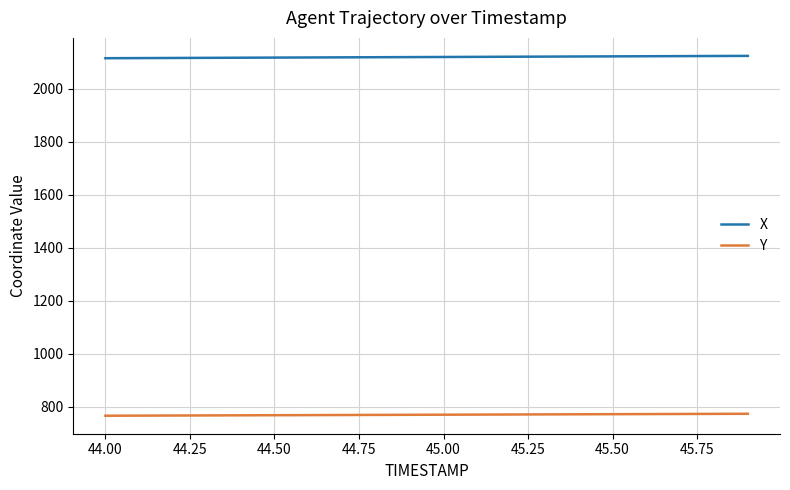

Rank the series by their average value, from highest to lowest.

X, Y